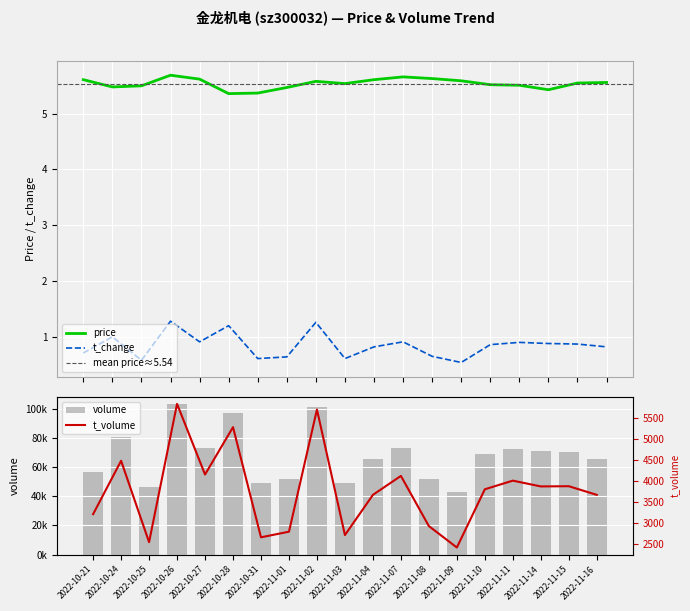

What is the sum of the t_volume values at 2022-10-27 and 2022-10-31?

6817.0